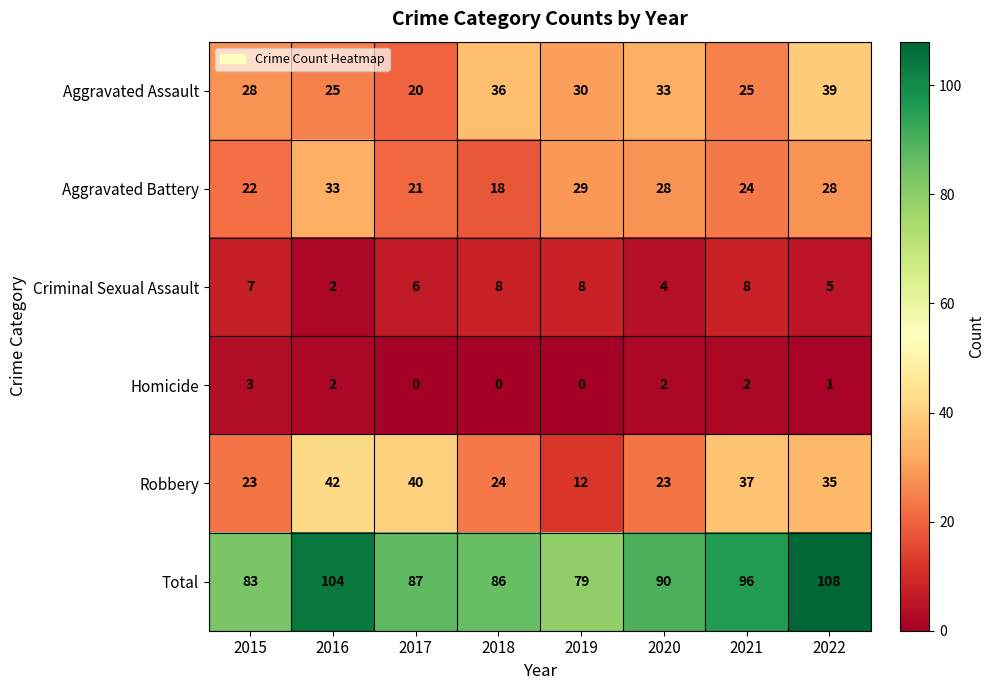

How many data points does each series have?

8